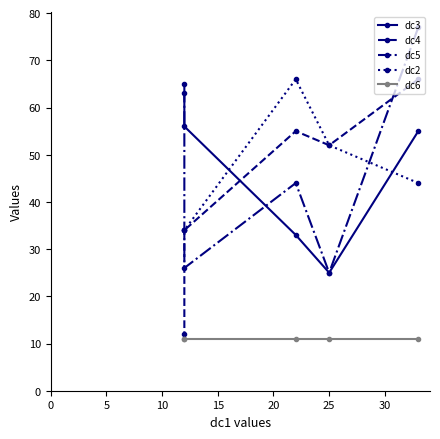

True or false: dc2 and dc6 cross at least once.

False